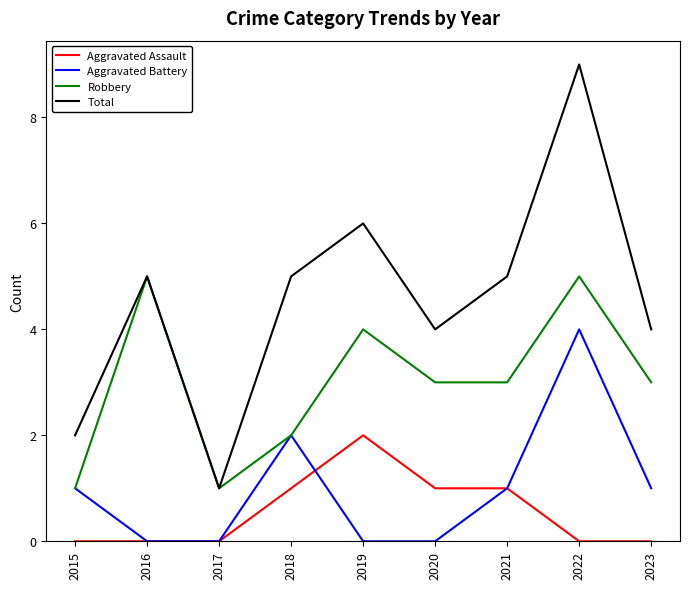

True or false: Aggravated Assault and Total cross at least once.

False